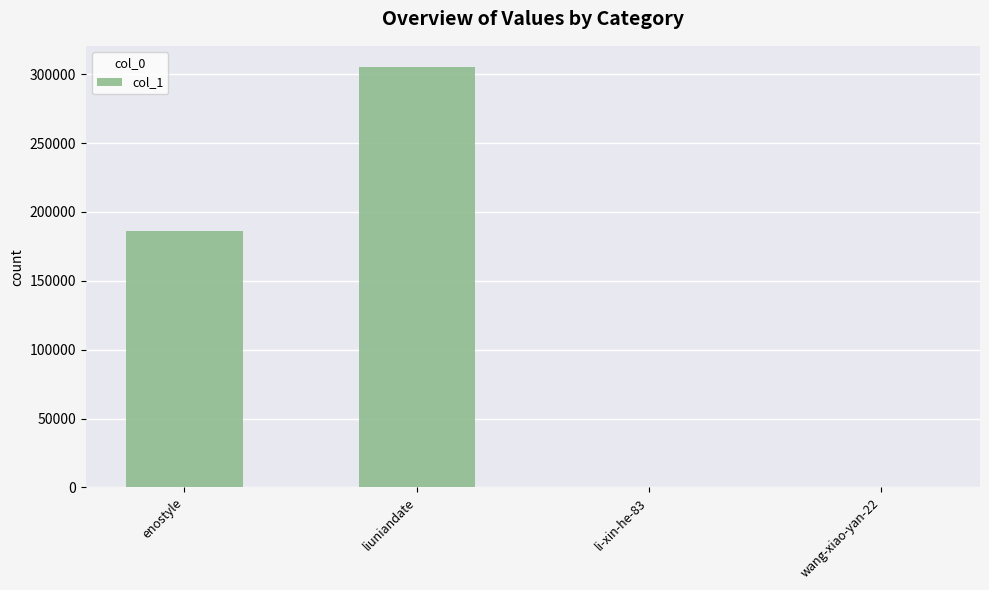

Are the bars horizontal?

No